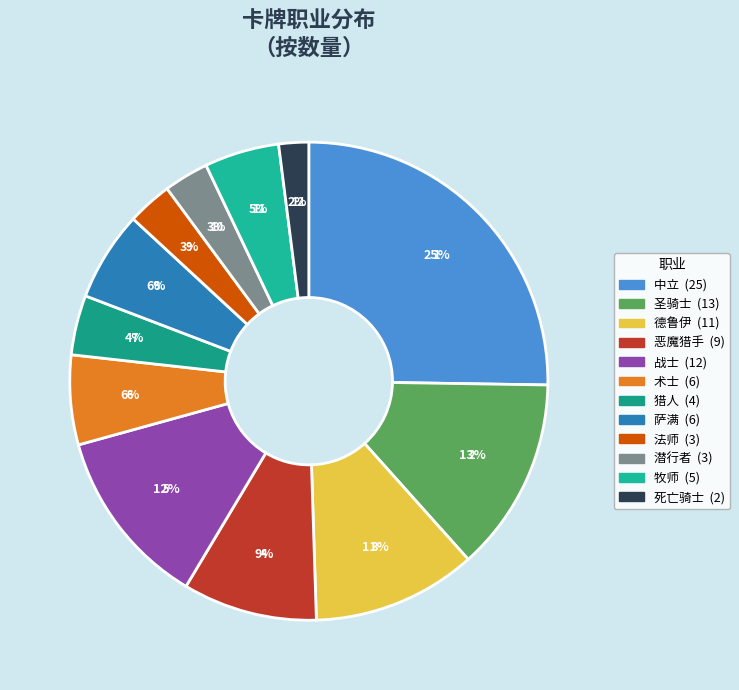

Between 死亡骑士 and 猎人, which is larger?

猎人